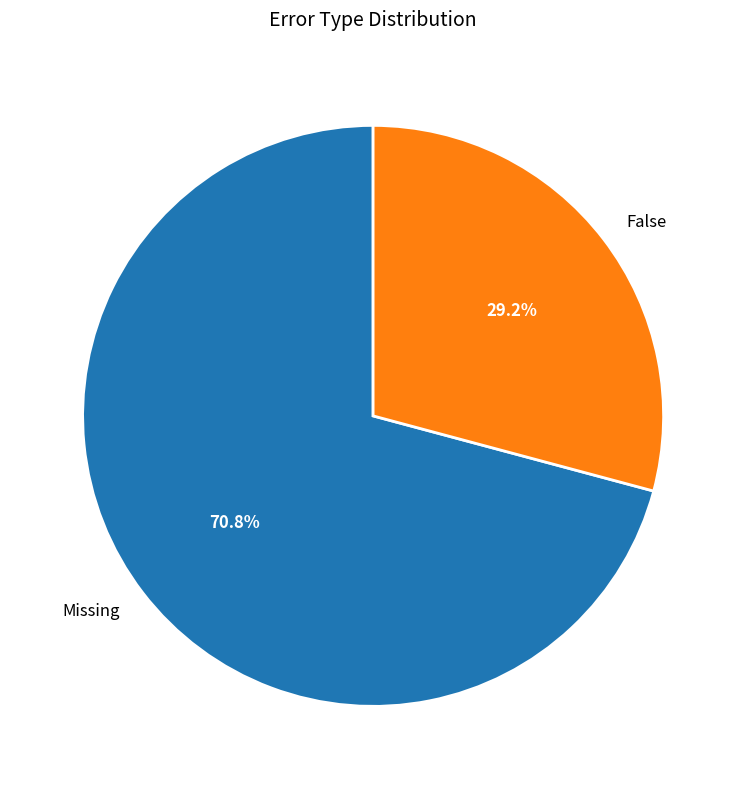

True or false: Missing accounts for 71% of the total.

True